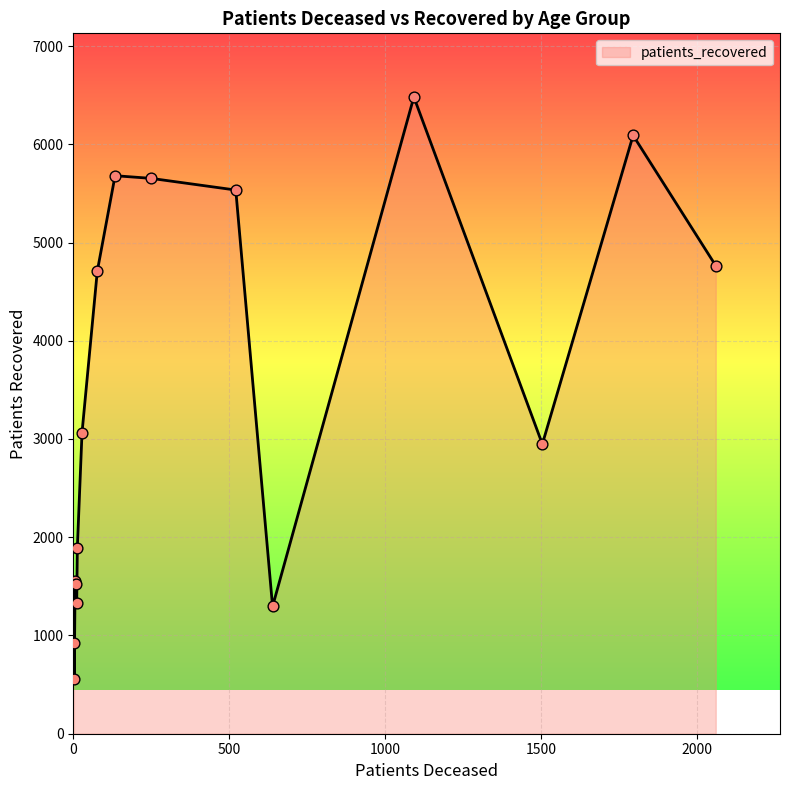

What is the greatest value displayed?

6481